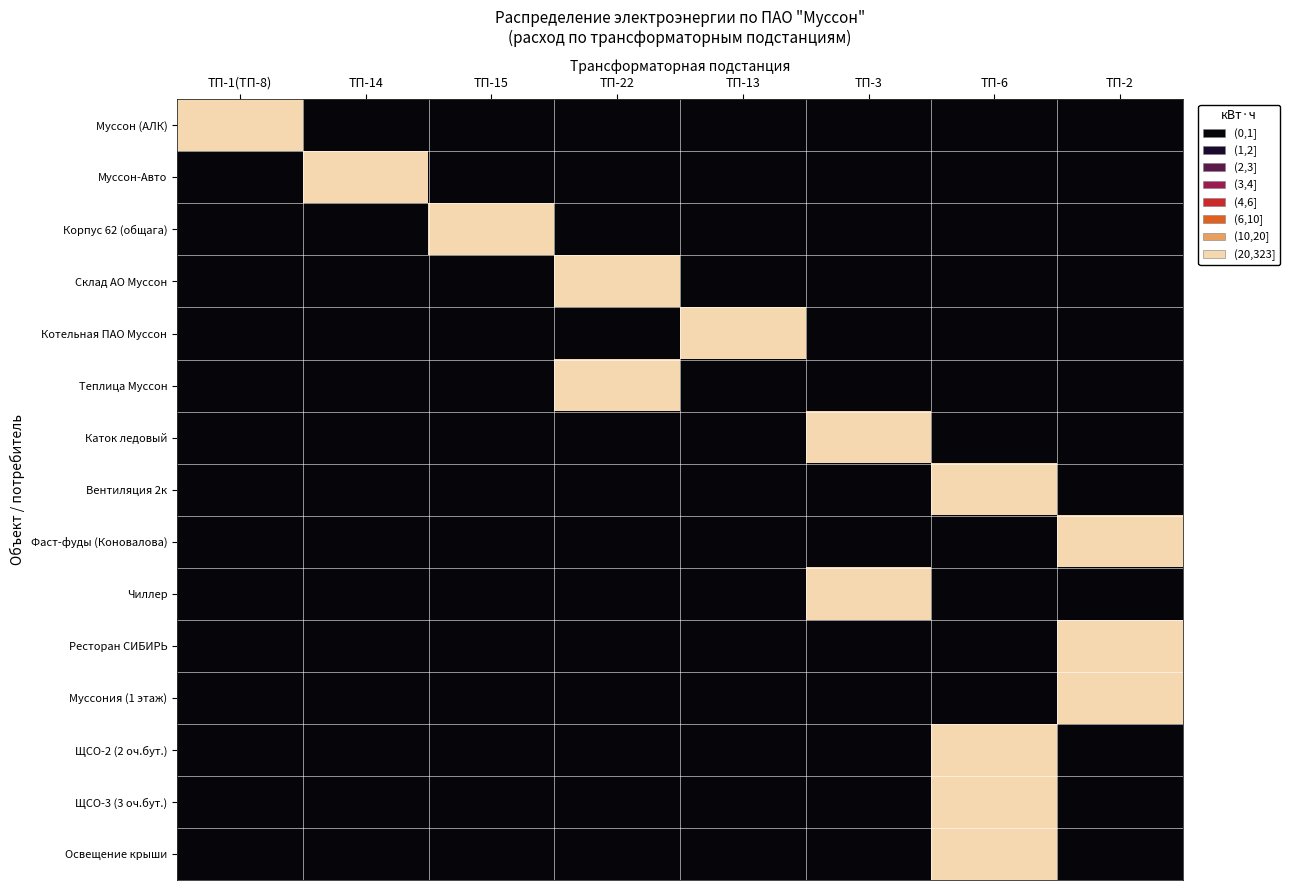

What is the spread (max minus min) of values at ТП-3?

59600